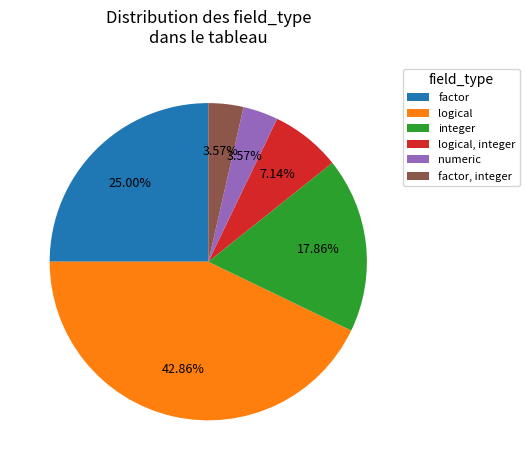

The logical, integer slice represents 7% of the pie. True or false?

True